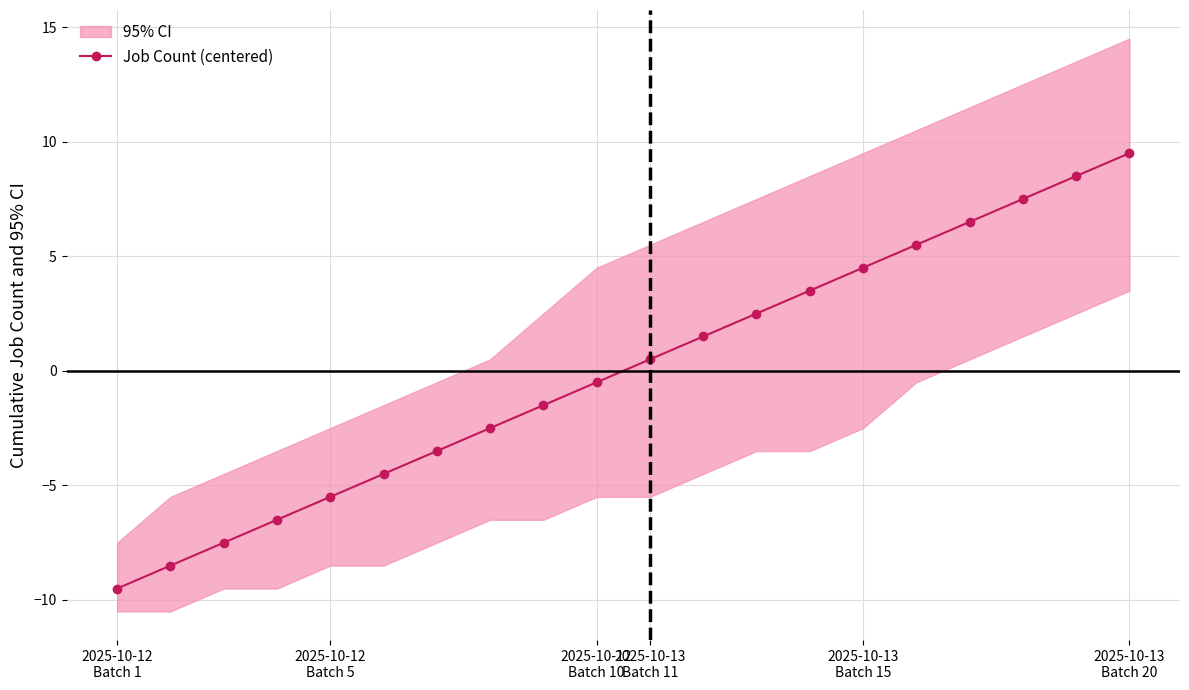

Between 7 and 8, which is larger?

8